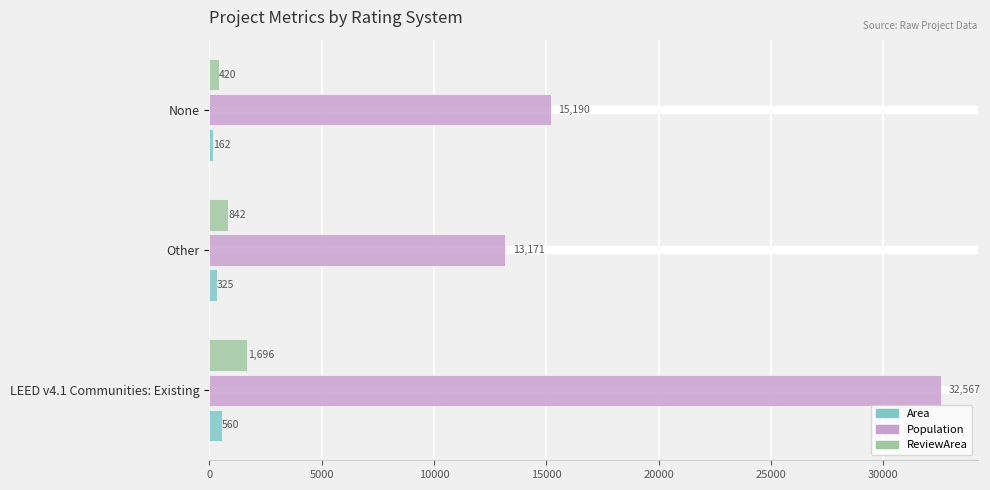

What are all the series names shown in the legend?

Area, Population, ReviewArea